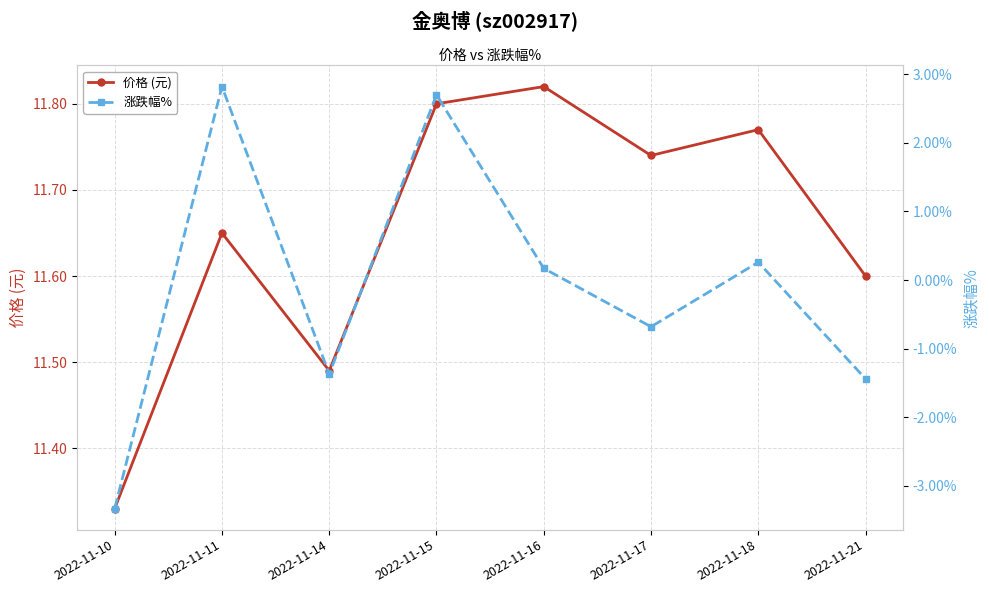

Where is the first local minimum for 价格 (元)?

2022-11-14